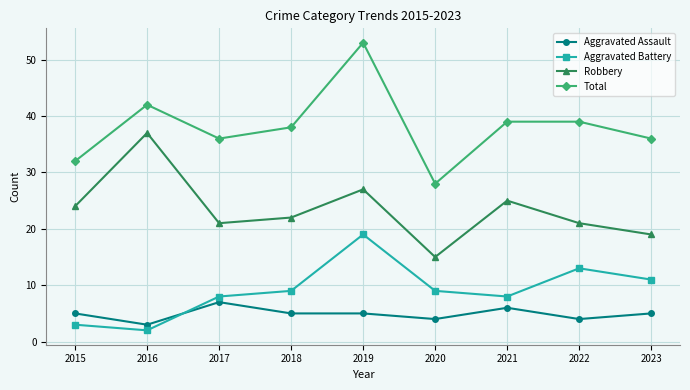

What is the difference between the highest and lowest values at 2016?

40